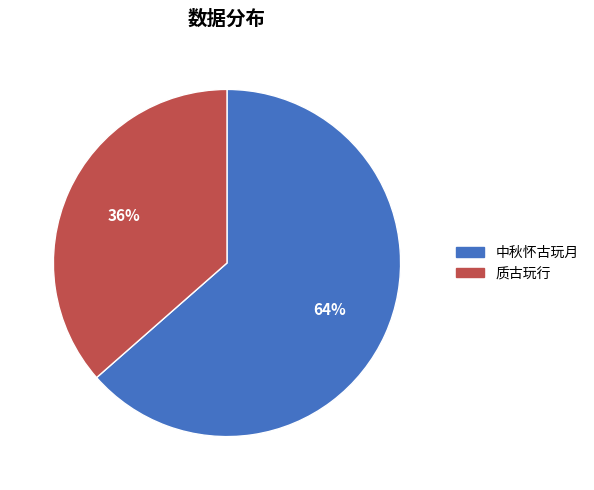

How many slices are in this pie chart?

2